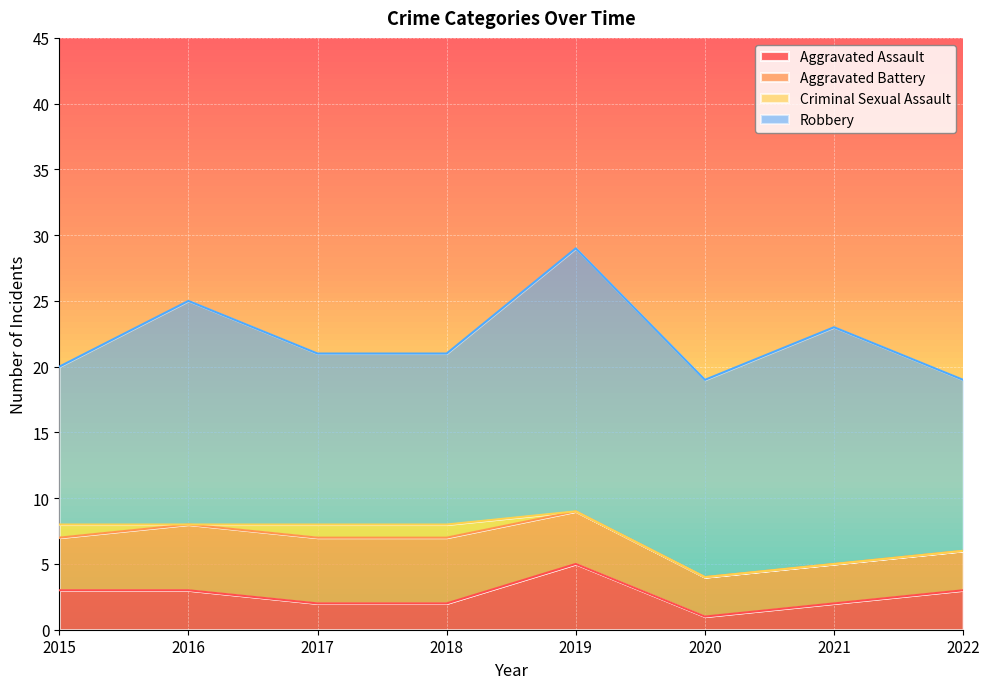

Rank the categories by Robbery value from lowest to highest.

2015, 2017, 2018, 2022, 2020, 2016, 2021, 2019